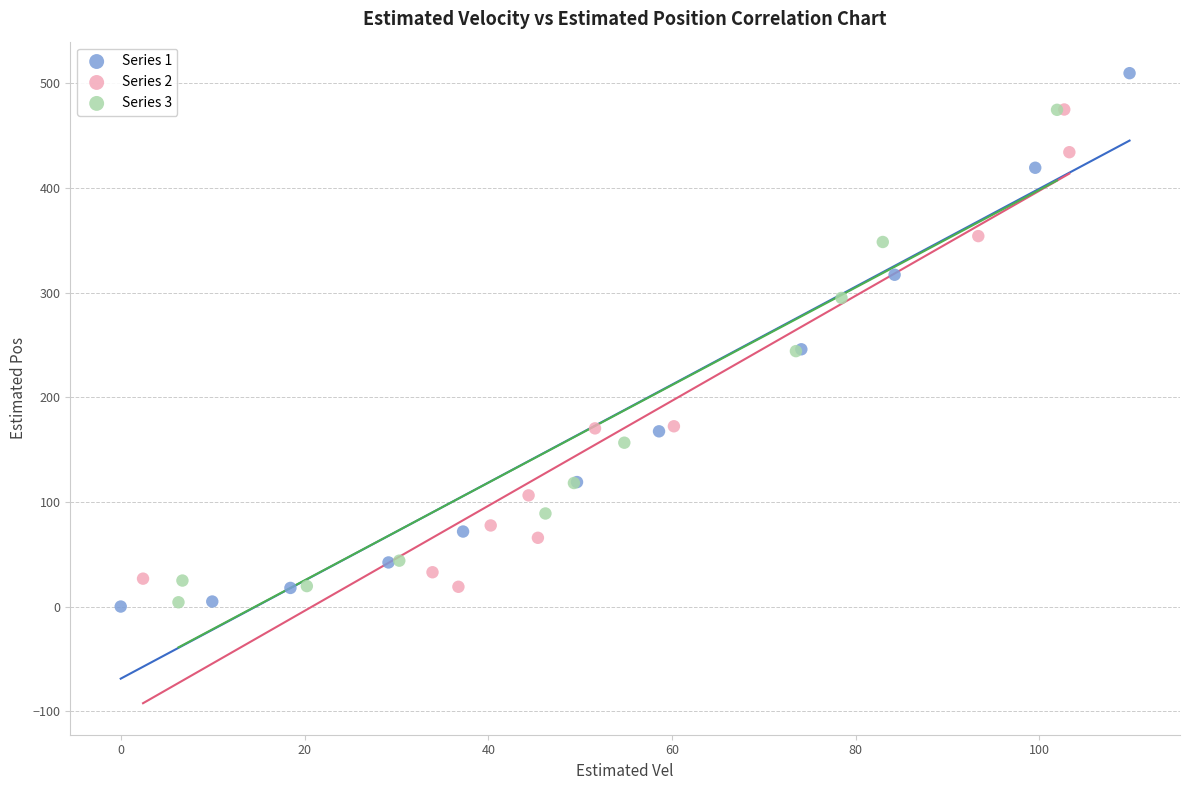

Which series contains the highest Y value?

Series 1